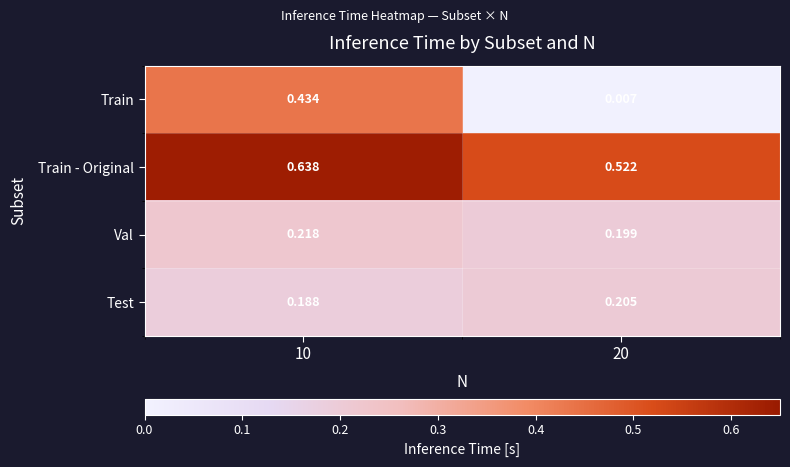

Which series has the largest range (max minus min)?

Train